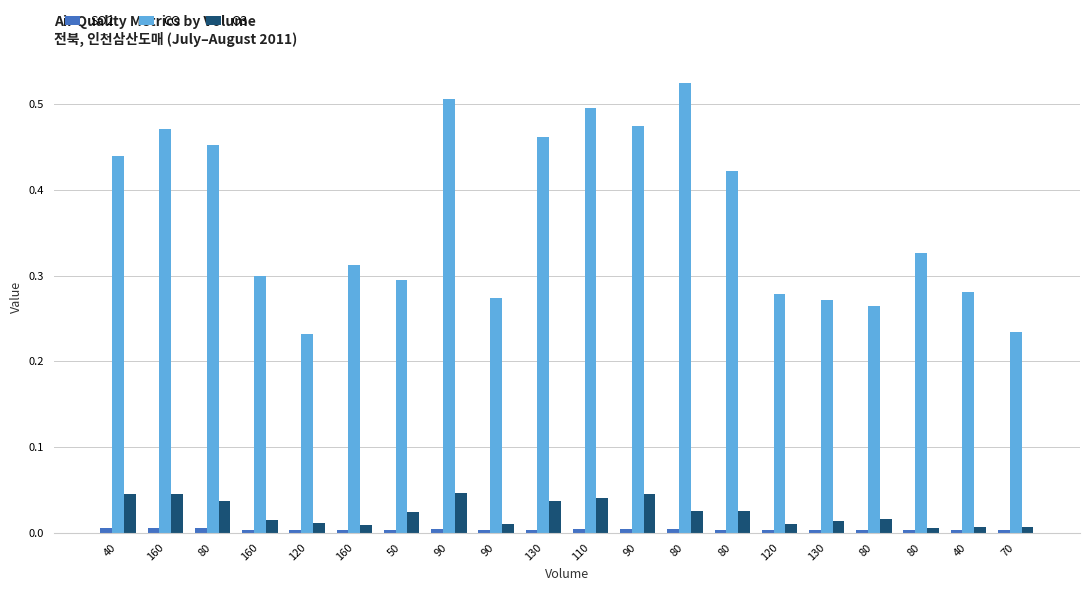

Which category has the highest value in the O3 series?

90